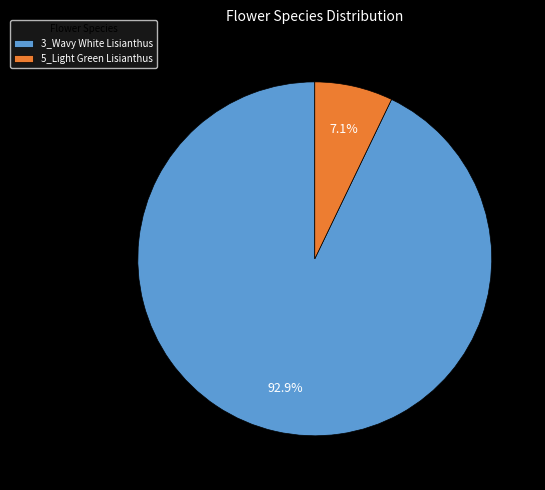

How many slices are in this pie chart?

2